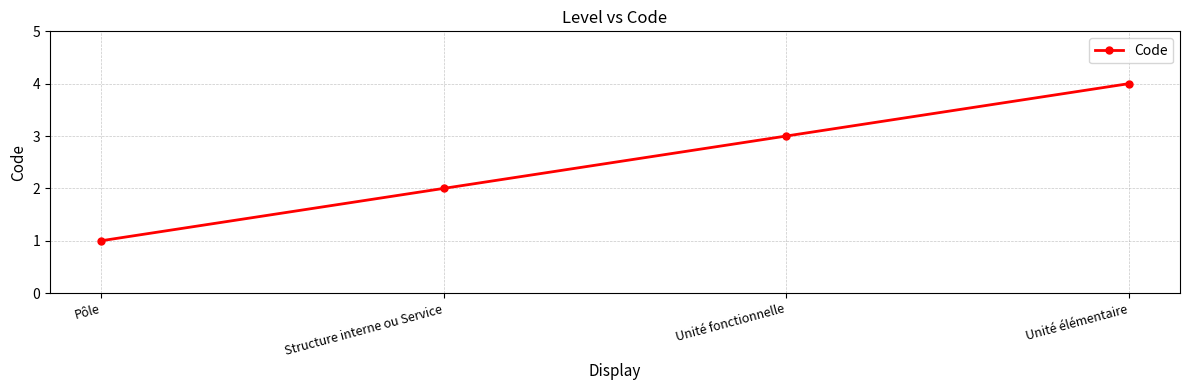

The value at Structure interne ou Service is 1. True or false?

False